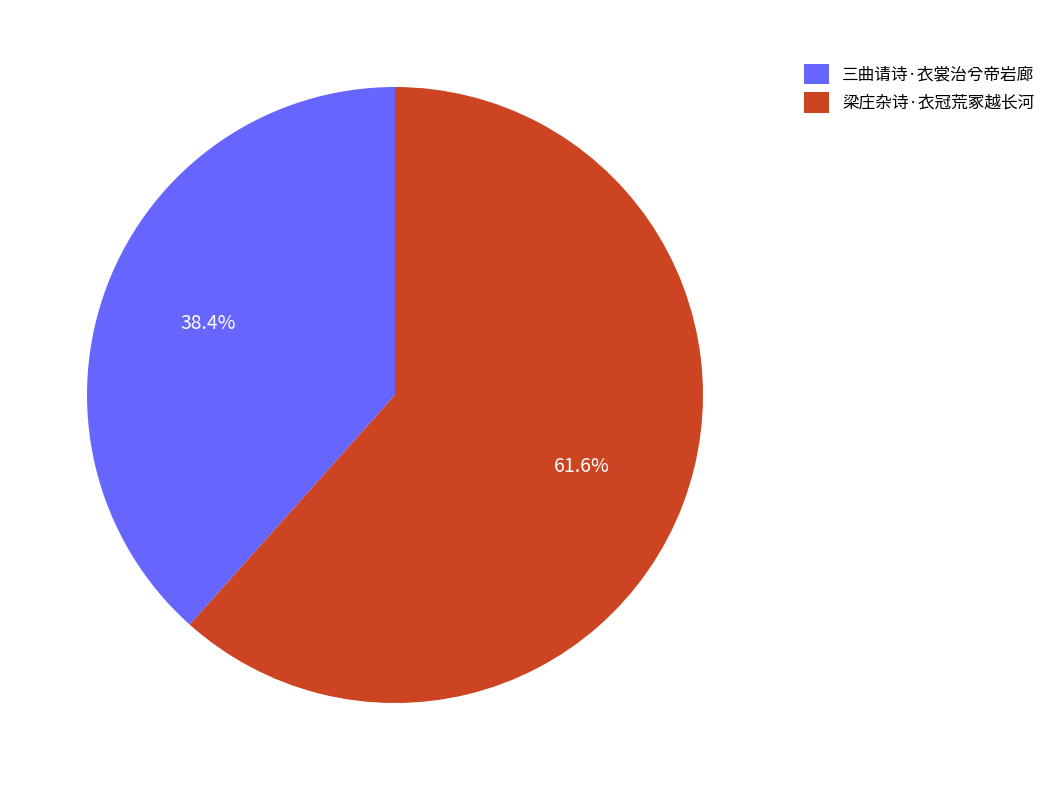

What is the smallest slice in the pie chart?

三曲请诗·衣裳治兮帝岩廊